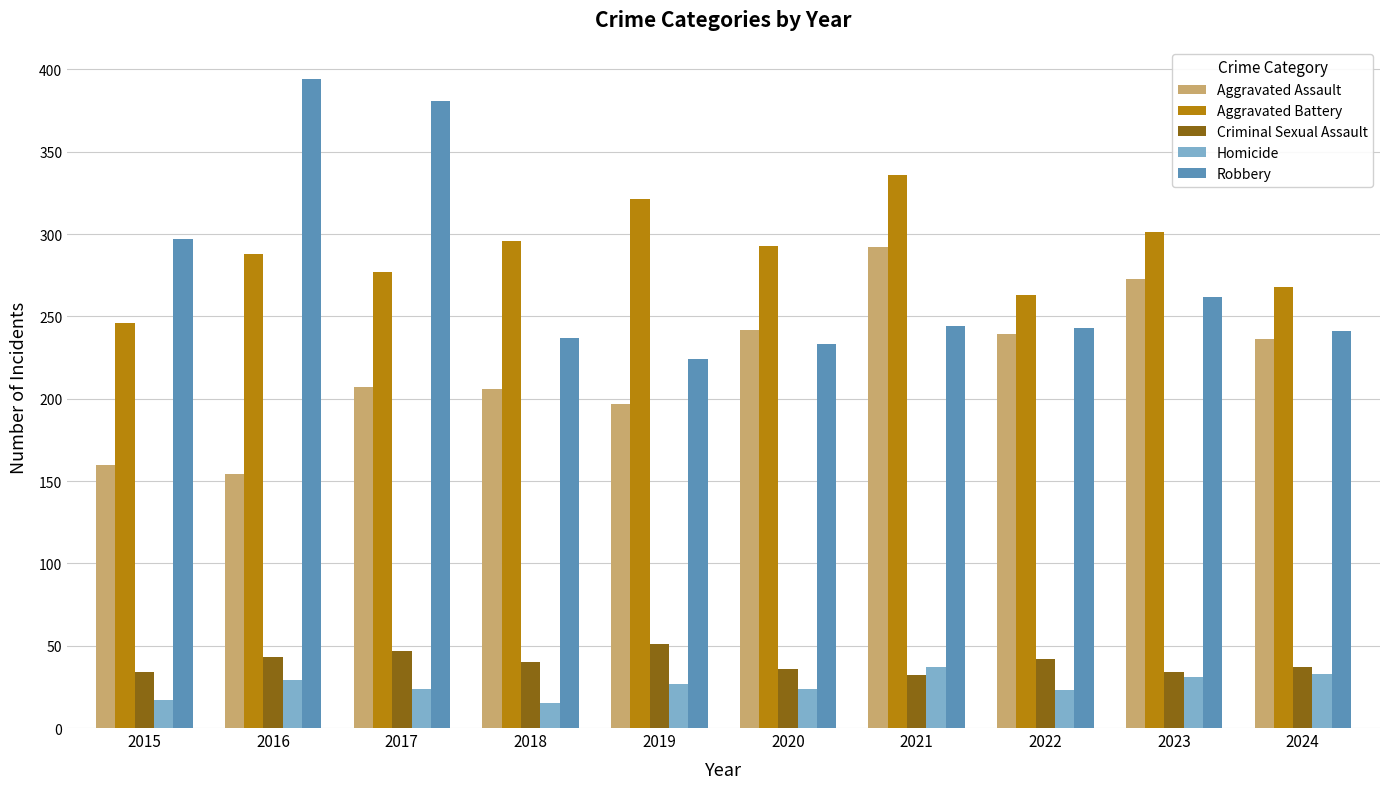

At which label does Aggravated Battery reach its minimum?

2015